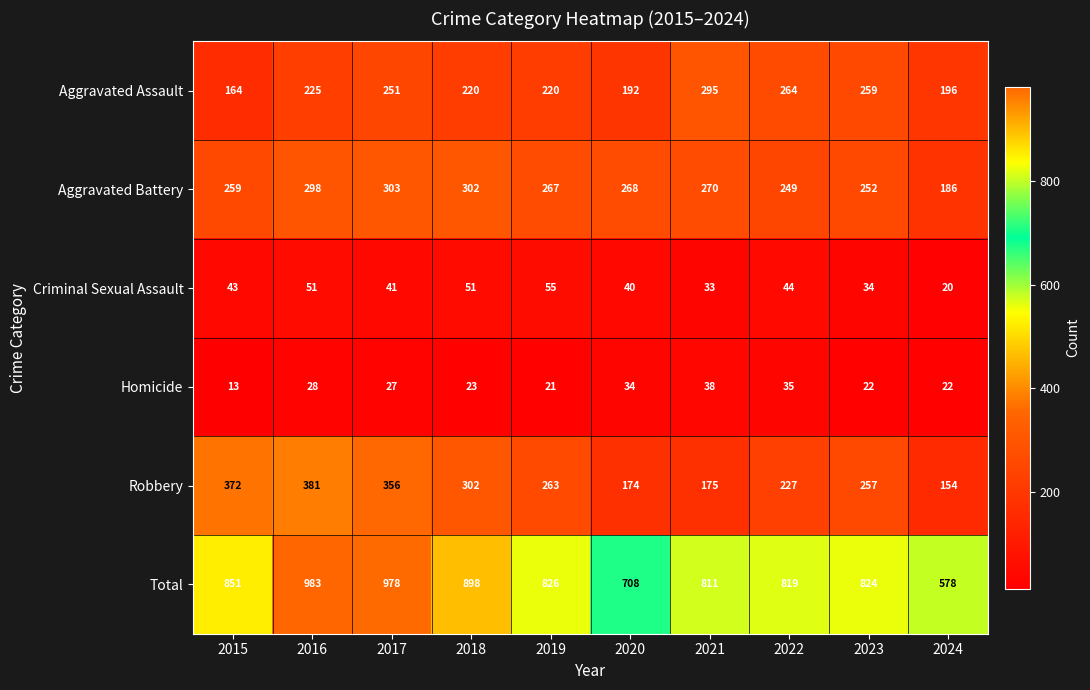

Rank the series by their maximum value, from lowest to highest.

Homicide, Criminal Sexual Assault, Aggravated Assault, Aggravated Battery, Robbery, Total